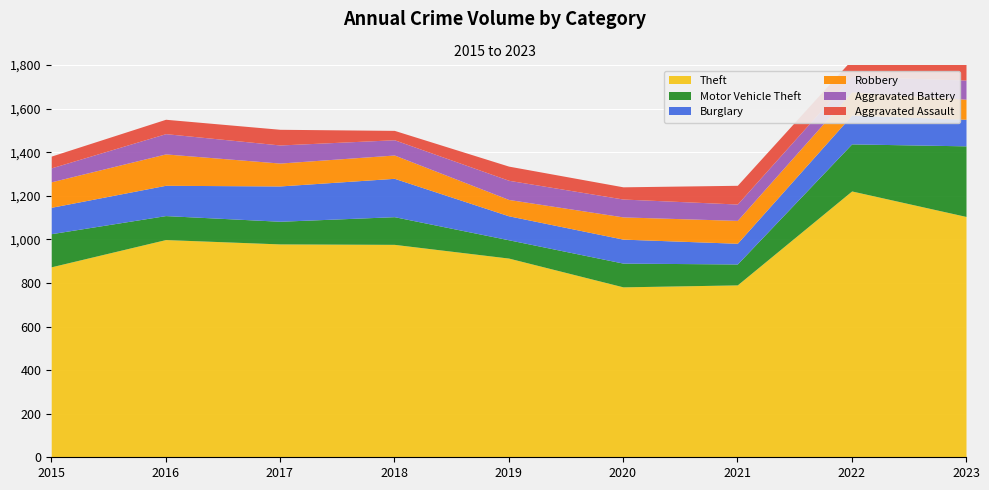

How many values in the Theft series exceed 977?

4